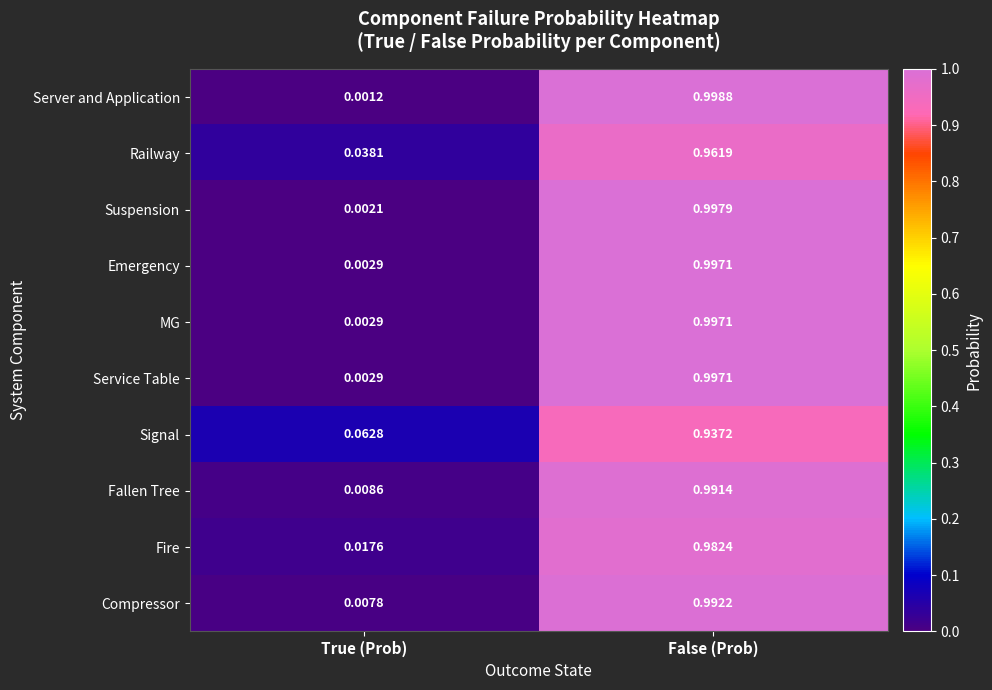

Which series has the largest range (max minus min)?

Server and Application